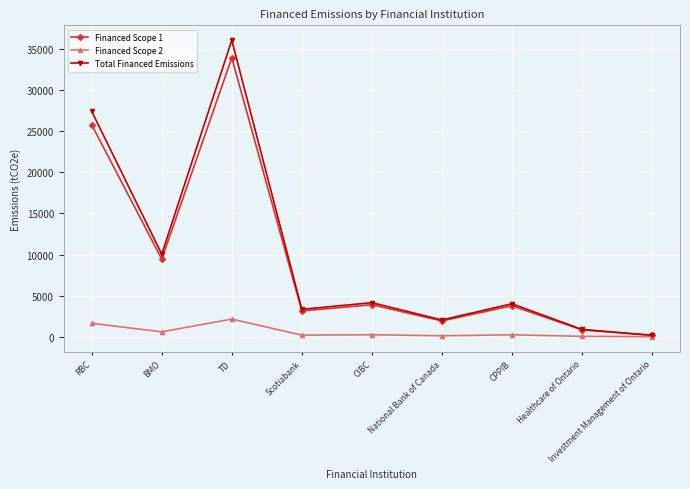

Rank the series by their maximum value, from highest to lowest.

Total Financed Emissions, Financed Scope 1, Financed Scope 2